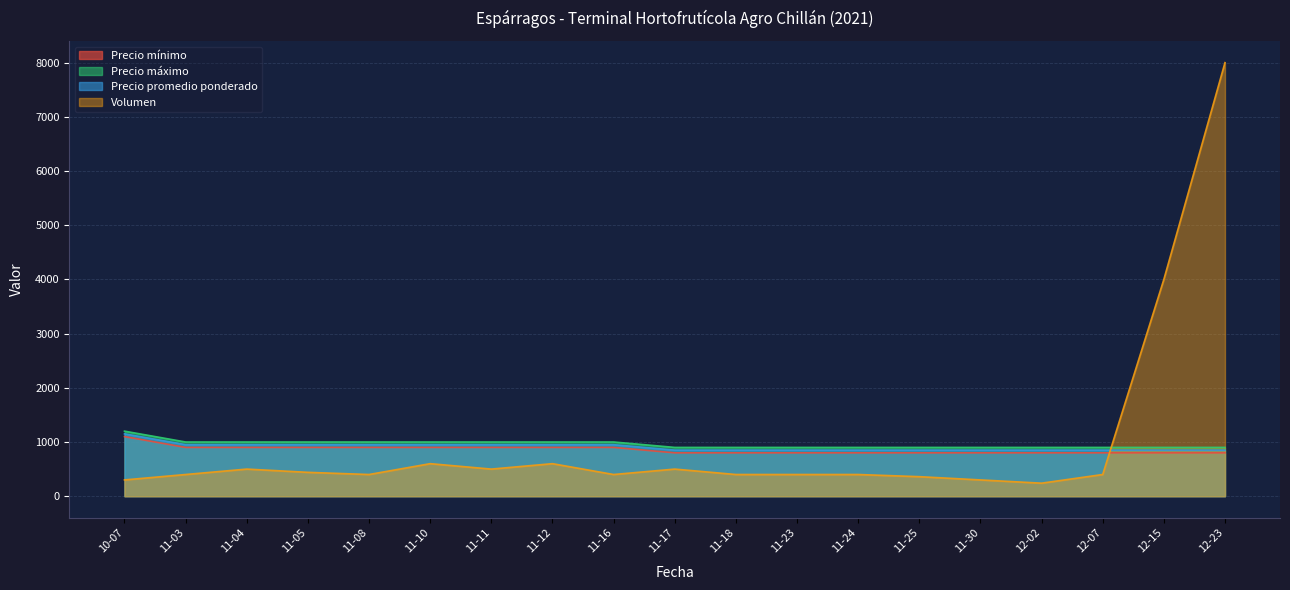

List the series in order of their peak value, highest first.

Volumen, Precio máximo, Precio promedio ponderado, Precio mínimo